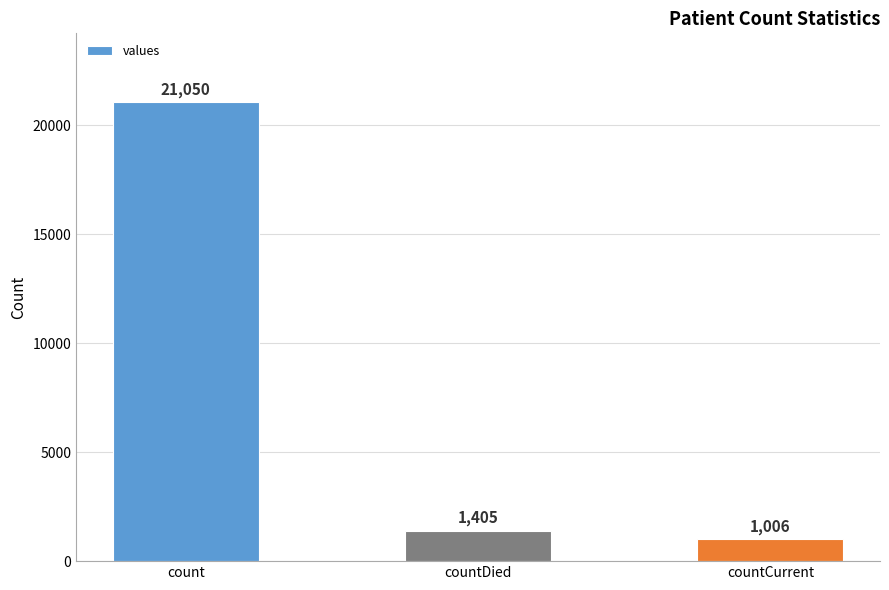

What is the sum of the values at countDied and count?

22455